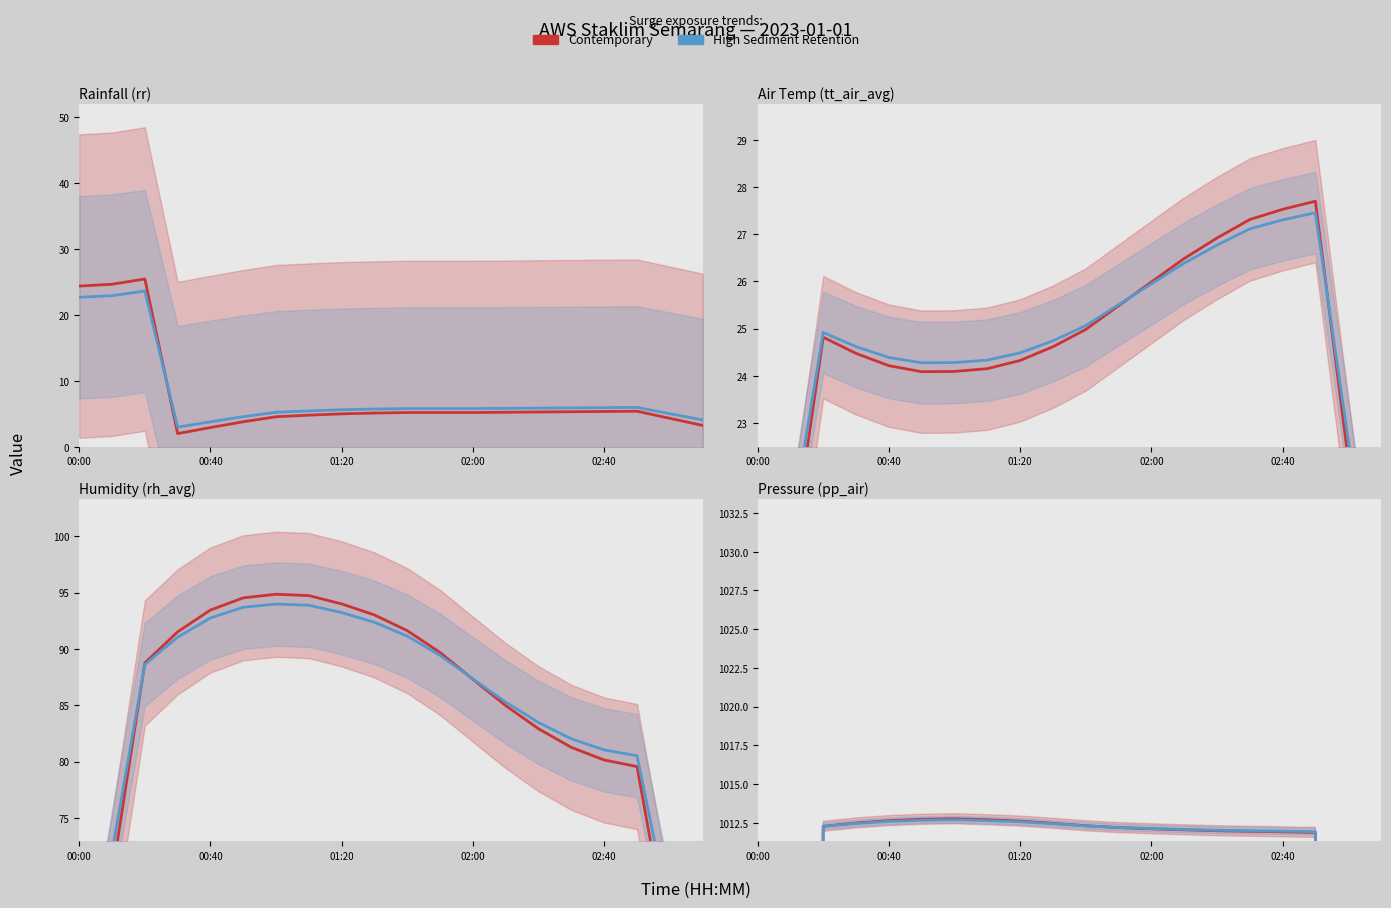

Reading right to left, extract all data points from this chart.

Contemporary: 607.1	809.5	1011.9	1011.9	1012.0	1012.0	1012.1	1012.1	1012.2	1012.3	1012.5	1012.6	1012.7	1012.8	1012.7	1012.7	1012.5	1012.3	809.7	607.2
High Sediment Retention: 655.7	833.8	1011.9	1012.0	1012.0	1012.0	1012.1	1012.1	1012.2	1012.3	1012.5	1012.6	1012.7	1012.7	1012.7	1012.6	1012.5	1012.3	834.0	655.8